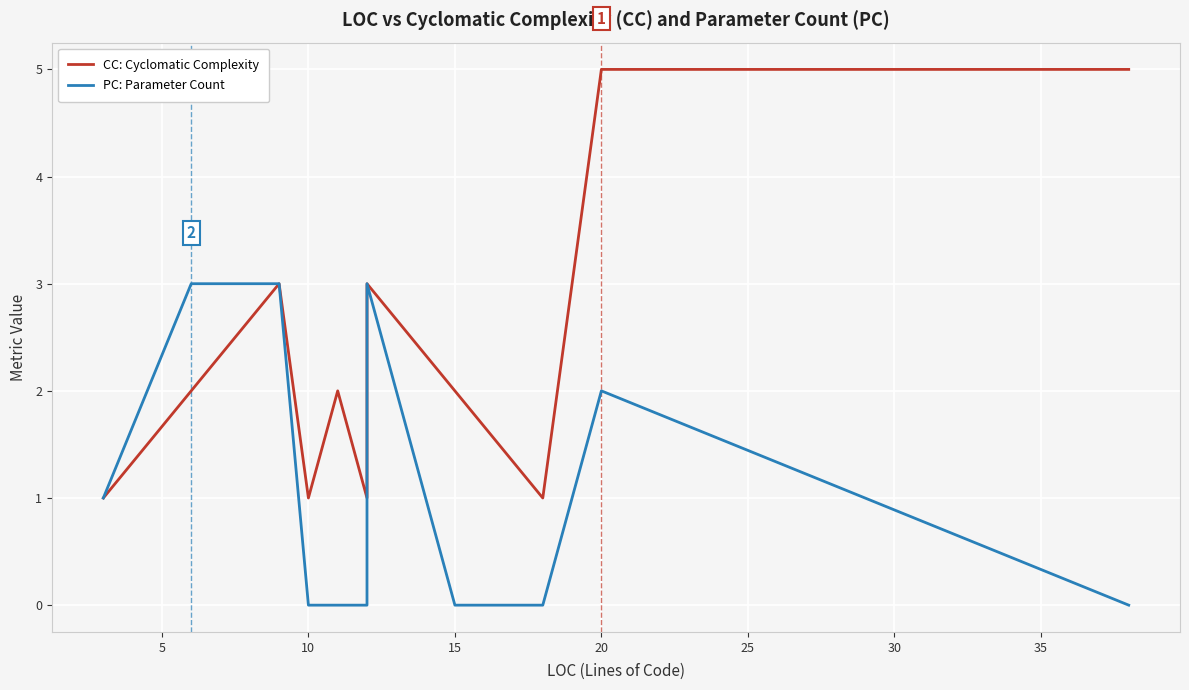

True or false: CC: Cyclomatic Complexity has more than 1 interior local peaks.

False